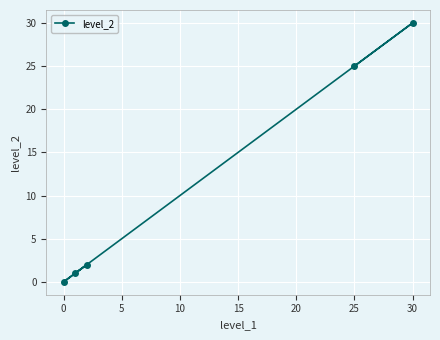

At which label is the value closest to 15?

25